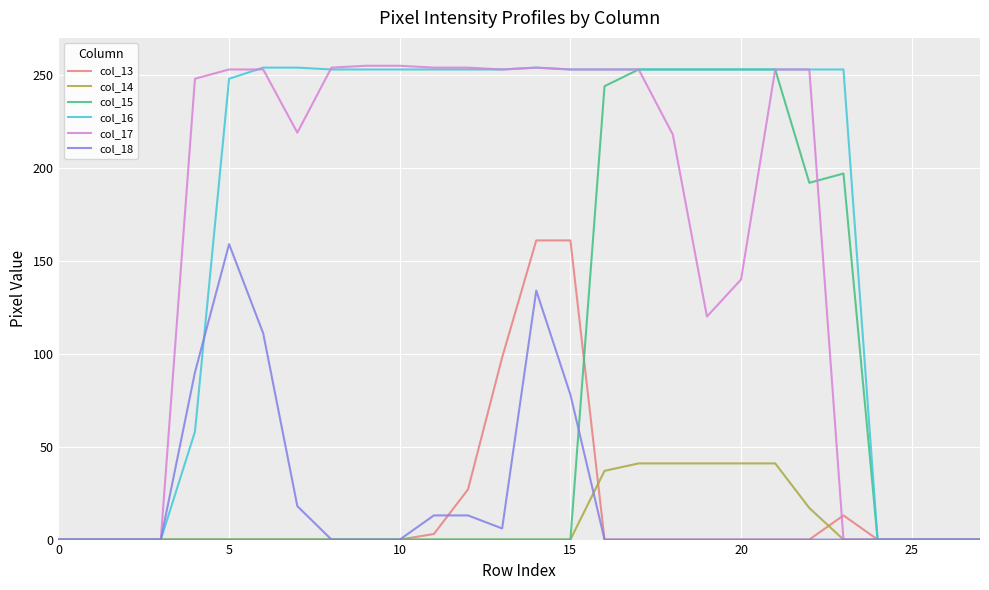

Which series has the largest total across all categories?

col_16